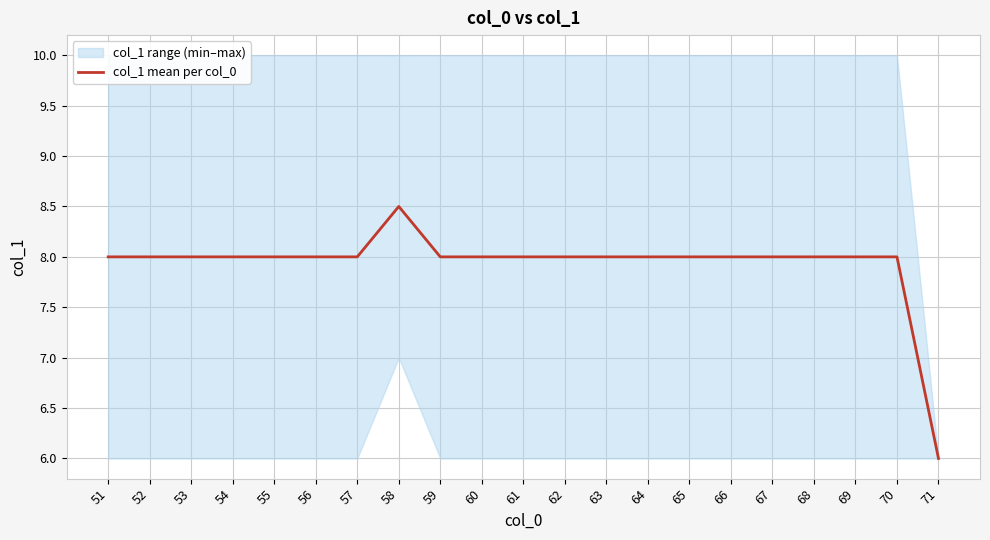

Which category has the highest value across all series?

58